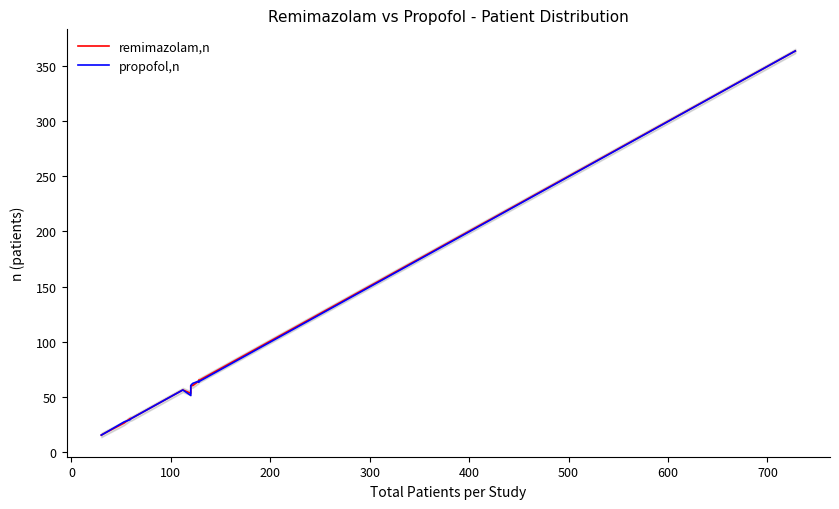

Rank the series at 200 from lowest to highest value.

propofol,n, remimazolam,n